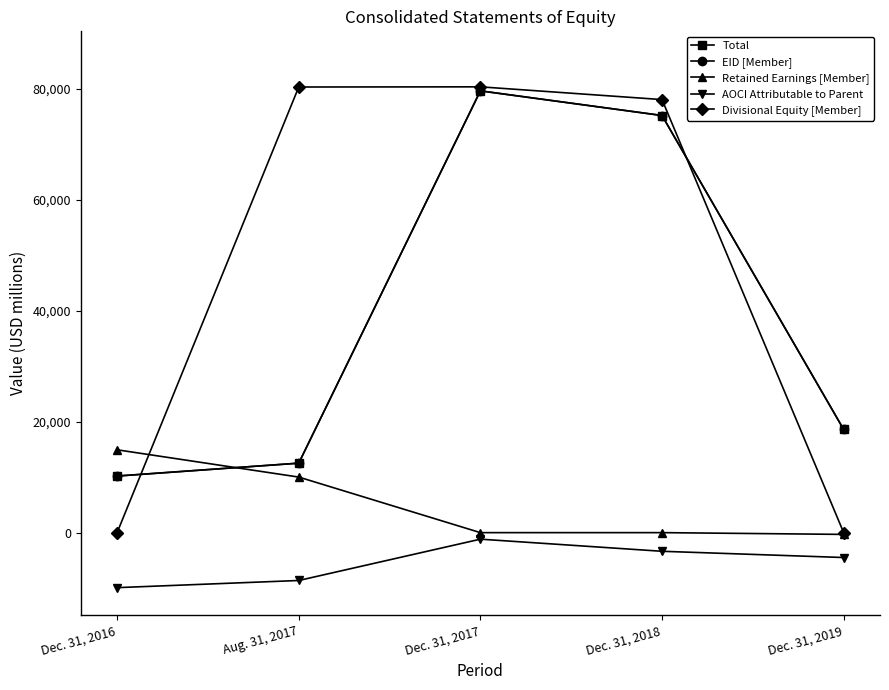

In Divisional Equity [Member], how many points are higher than both neighbors (excluding endpoints)?

1